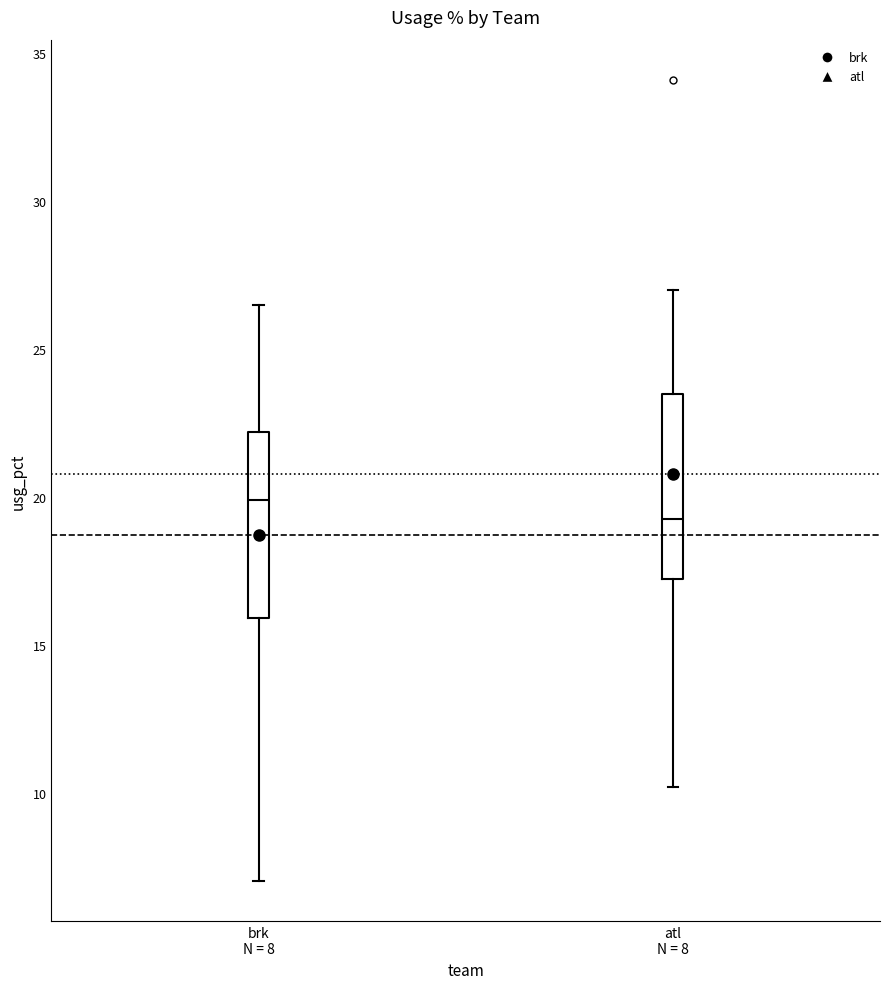

Where does the median line of the box for atl N = 8 sit on the y-axis? The values are not printed on the chart, so give them approximately, as read against the axis.

19.5